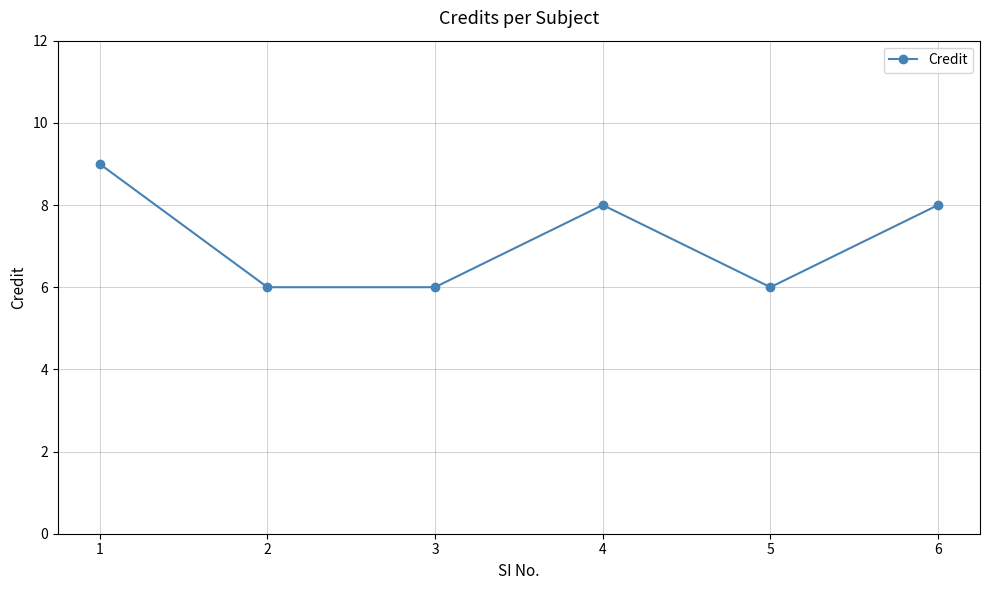

What is the sum of all values?

43